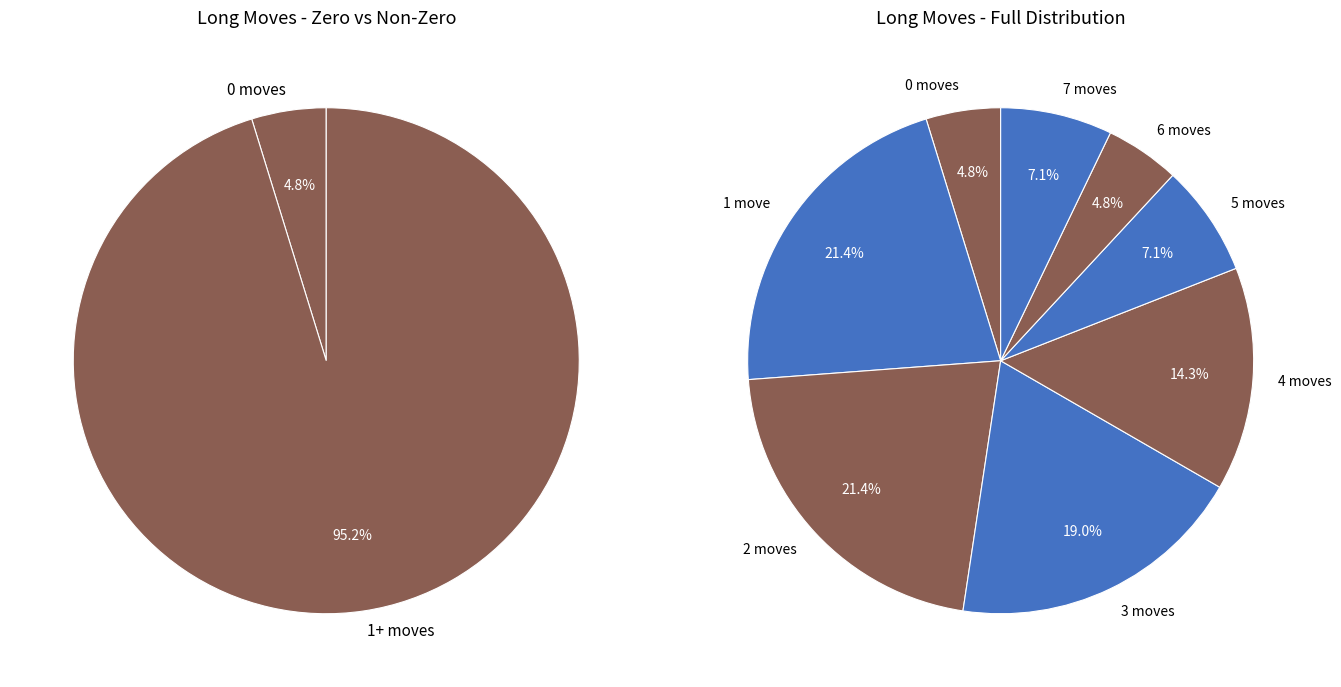

Is the sum of 2 moves and 5 moves greater than half?

No